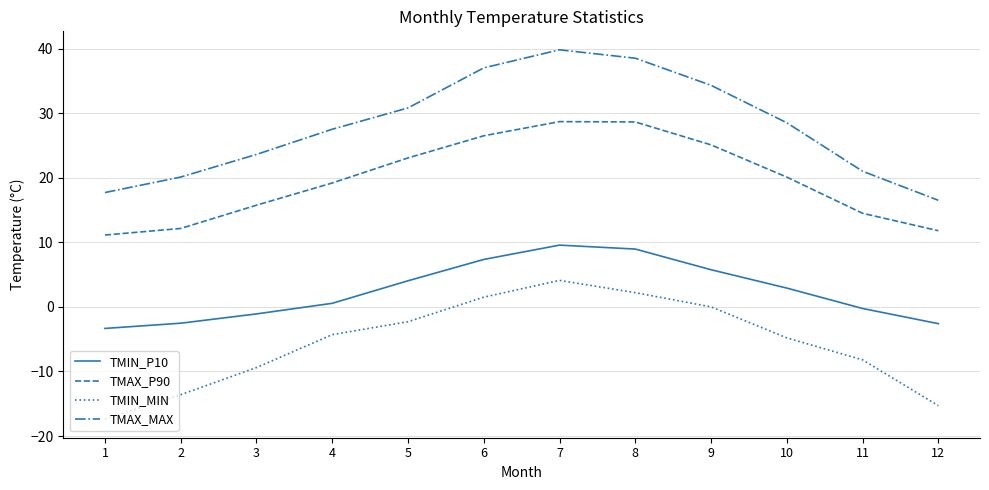

Rank the series by their average value, from highest to lowest.

TMAX_MAX, TMAX_P90, TMIN_P10, TMIN_MIN